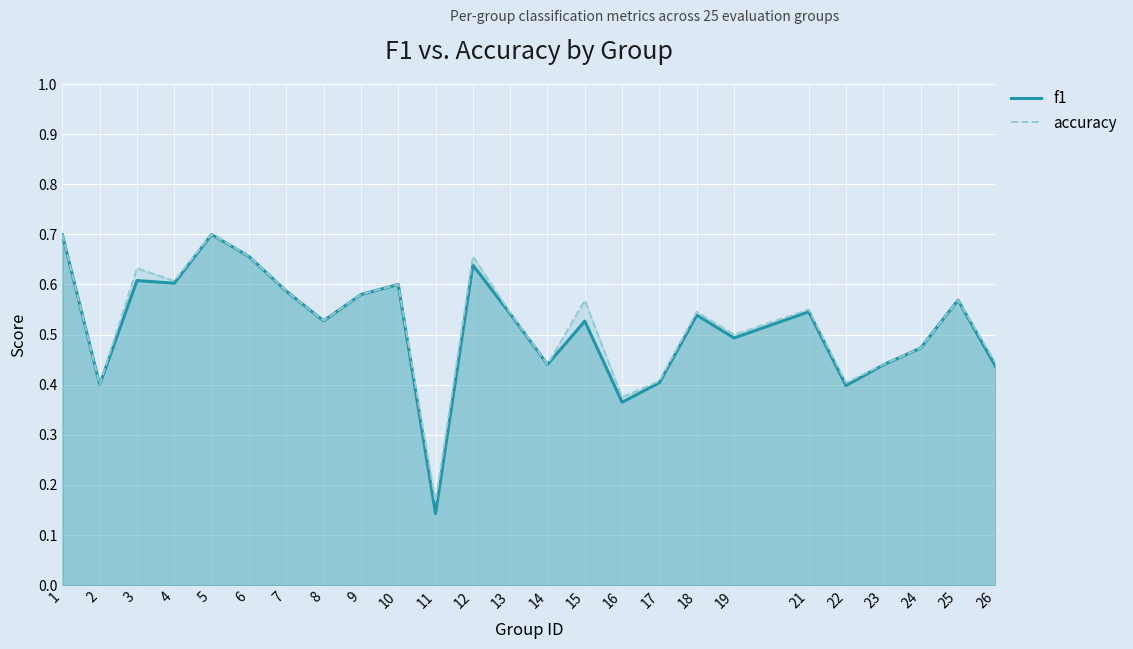

List the series in order of their peak value, highest first.

accuracy, f1